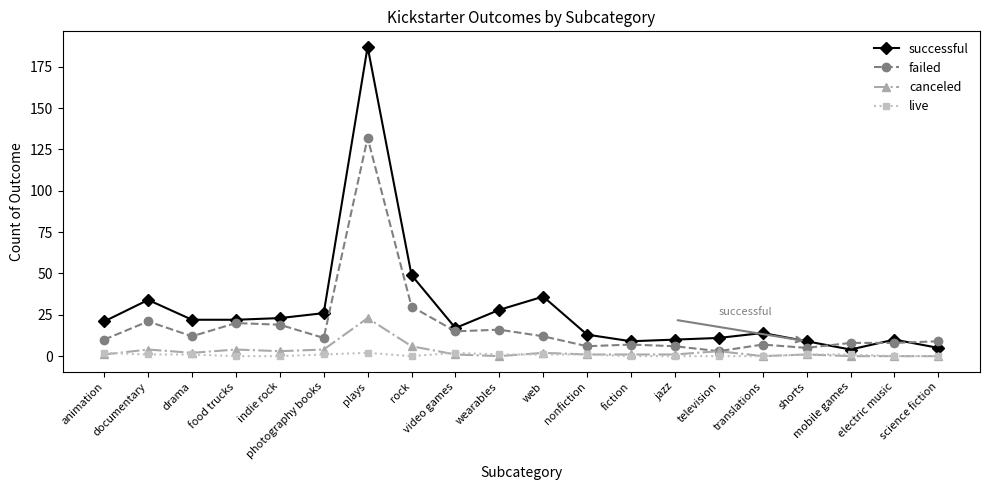

What is the sum of the canceled values at rock and fiction?

7